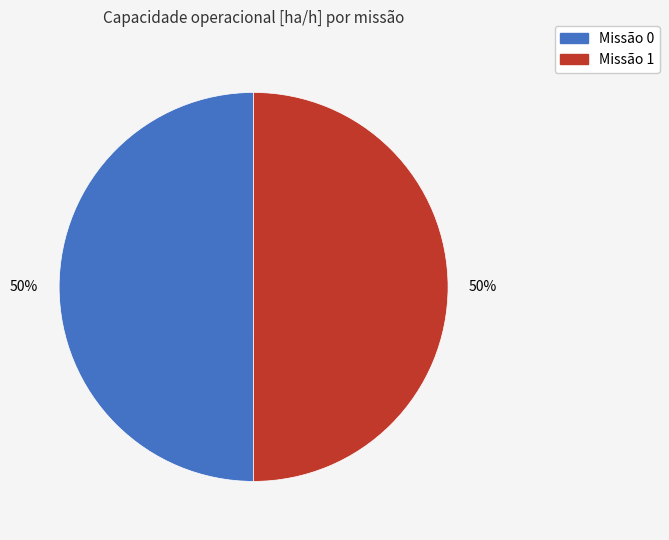

To the nearest percent, what is the average slice percentage?

50%